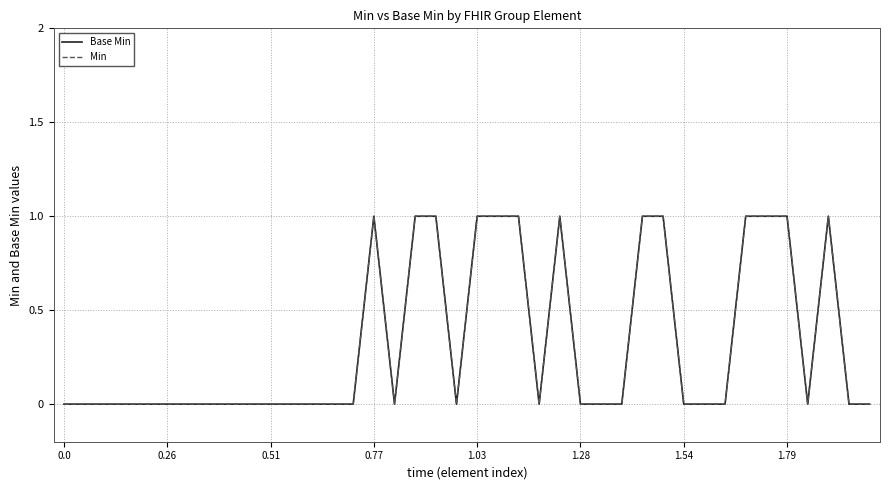

Does the chart display data point markers on the line(s)?

No